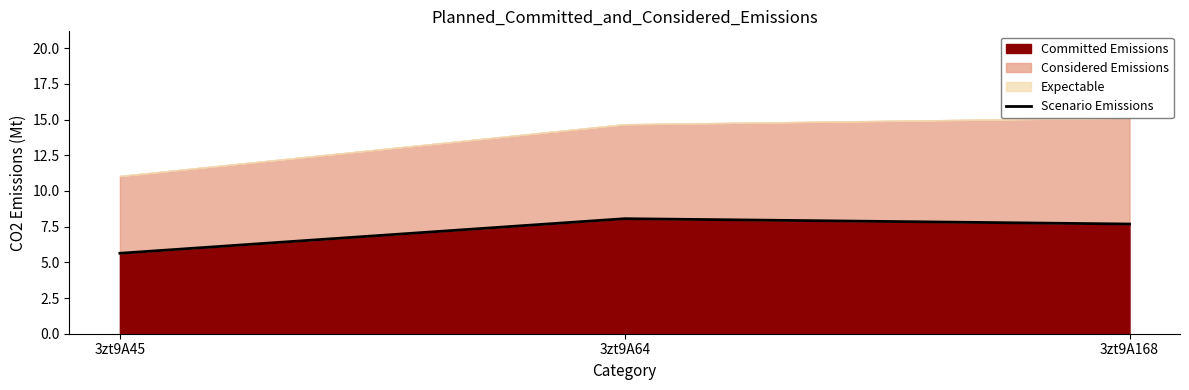

List the labels in order of value, largest first.

3zt9A64, 3zt9A168, 3zt9A45